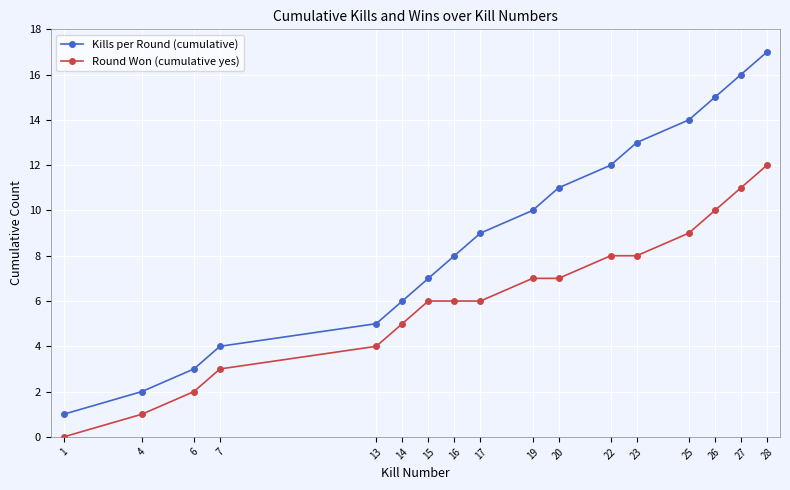

Reading left to right, extract all data points from this chart.

Kills per Round (cumulative): 1=1	4=2	6=3	7=4	13=5	14=6	15=7	16=8	17=9	19=10	20=11	22=12	23=13	25=14	26=15	27=16	28=17
Round Won (cumulative yes): 1=0	4=1	6=2	7=3	13=4	14=5	15=6	16=6	17=6	19=7	20=7	22=8	23=8	25=9	26=10	27=11	28=12